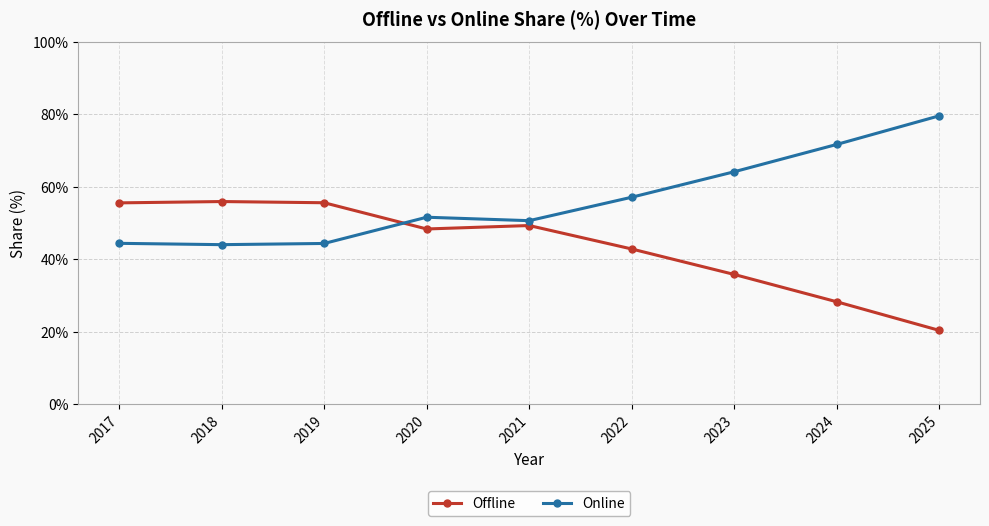

At which label is Offline closest to 38?

2023